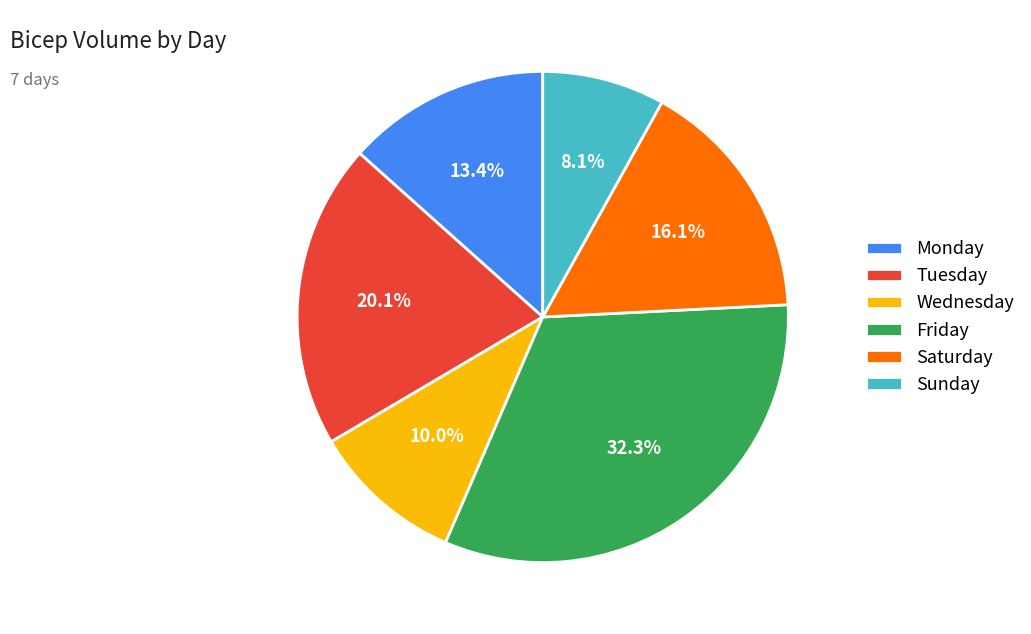

To the nearest percent, what portion does Sunday represent?

8%